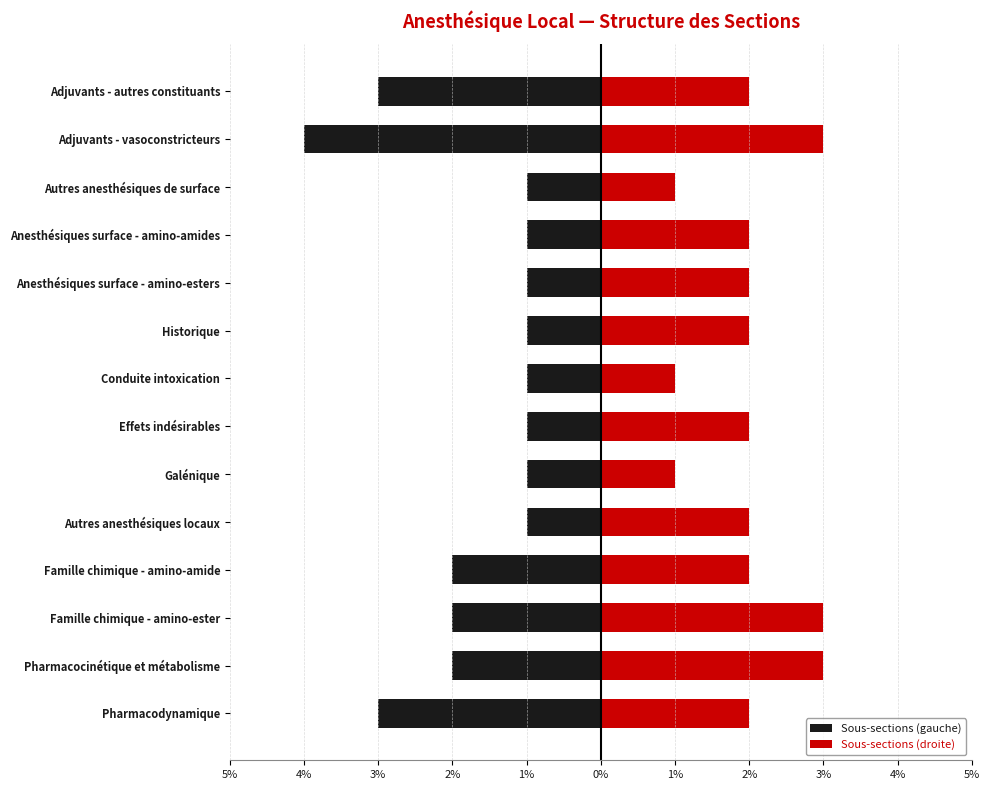

The Sous-sections (droite) series shows 1 at Conduite intoxication. True or false?

True